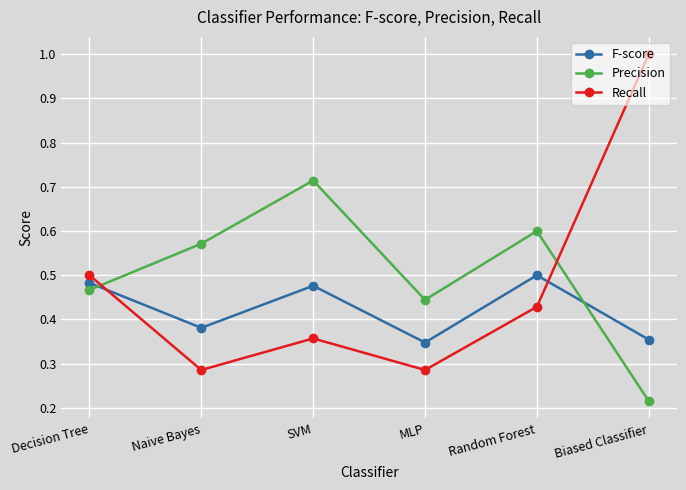

The value of Recall at Random Forest is 0.2. True or false?

False